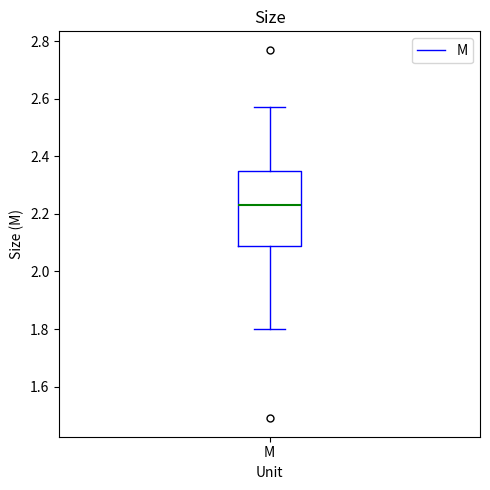

Read this box plot against the y-axis: the position of the median line, the range covered by the box, and the ends of both whiskers. The values are not printed on the chart, so give them approximately, as read against the axis.

median 2.24, box 2.10 to 2.36, whiskers 1.80 to 2.58